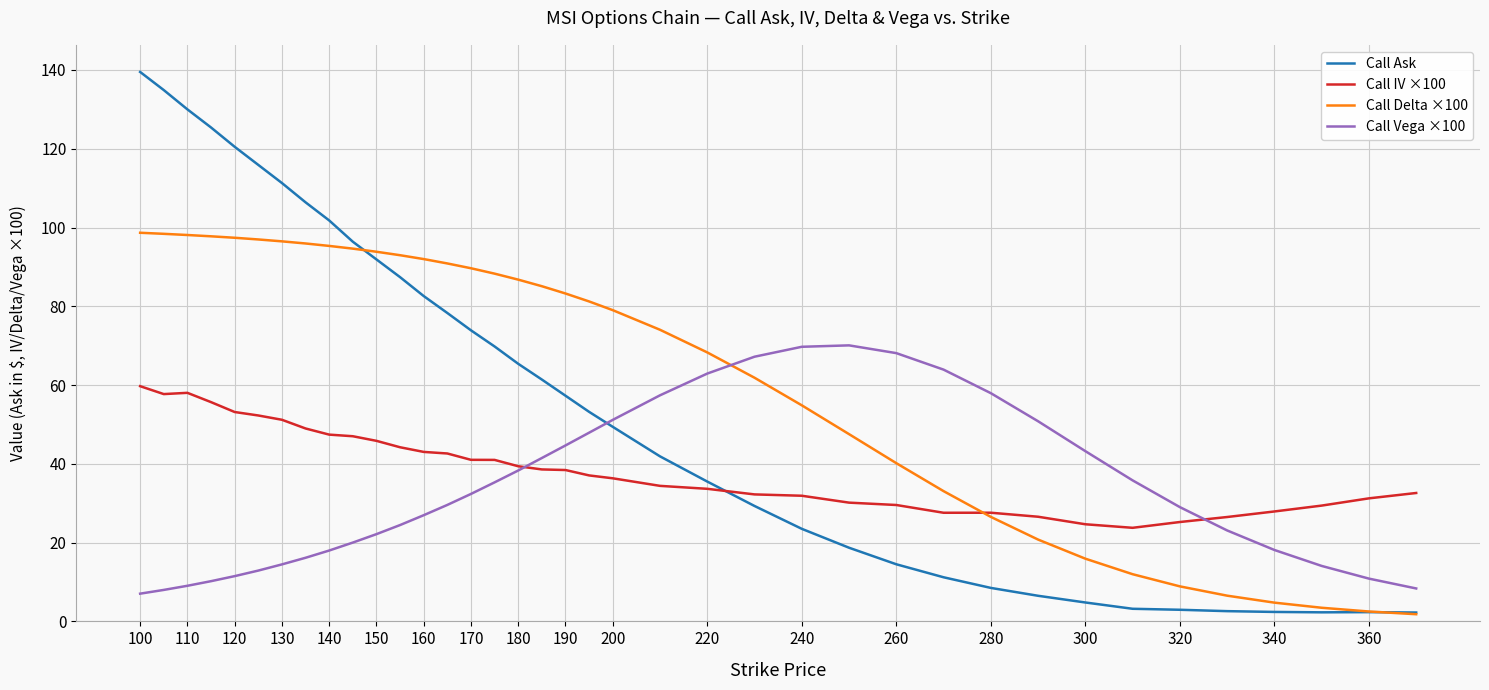

What is the lowest value of the Call Vega ×100 series?

7.0